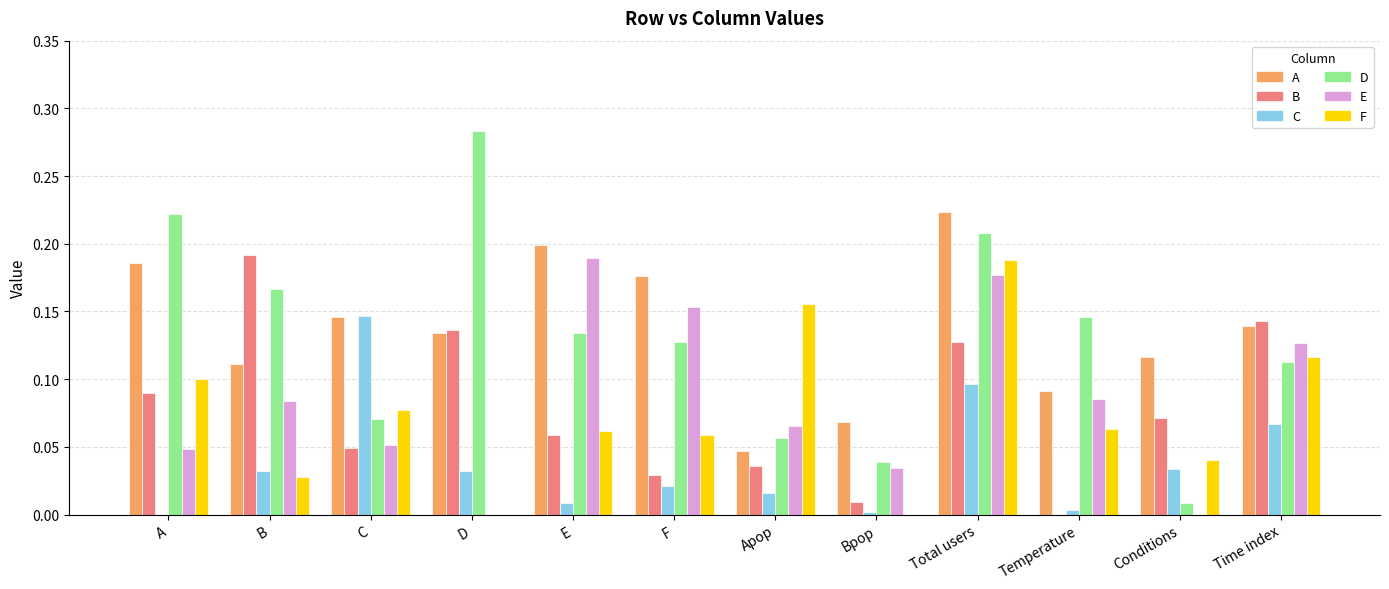

The B series shows 0.0 at A. True or false?

False